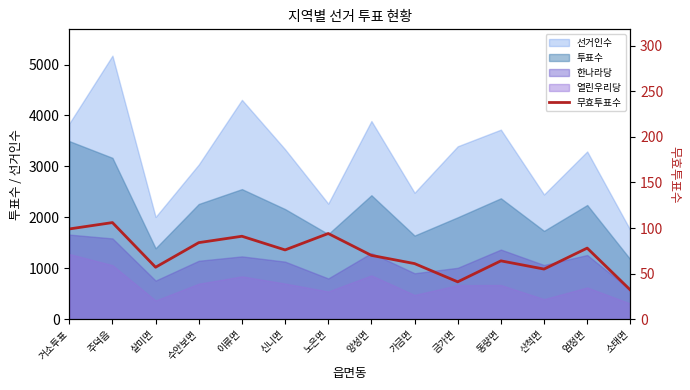

The value at 엄정면 is 137. True or false?

False